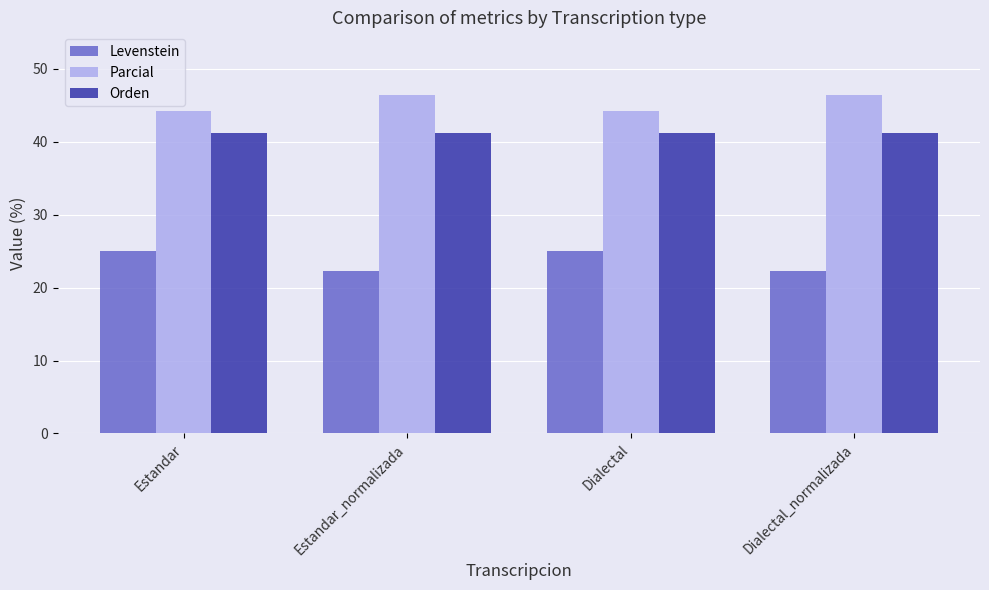

What is the average value of the Orden series?

41.2